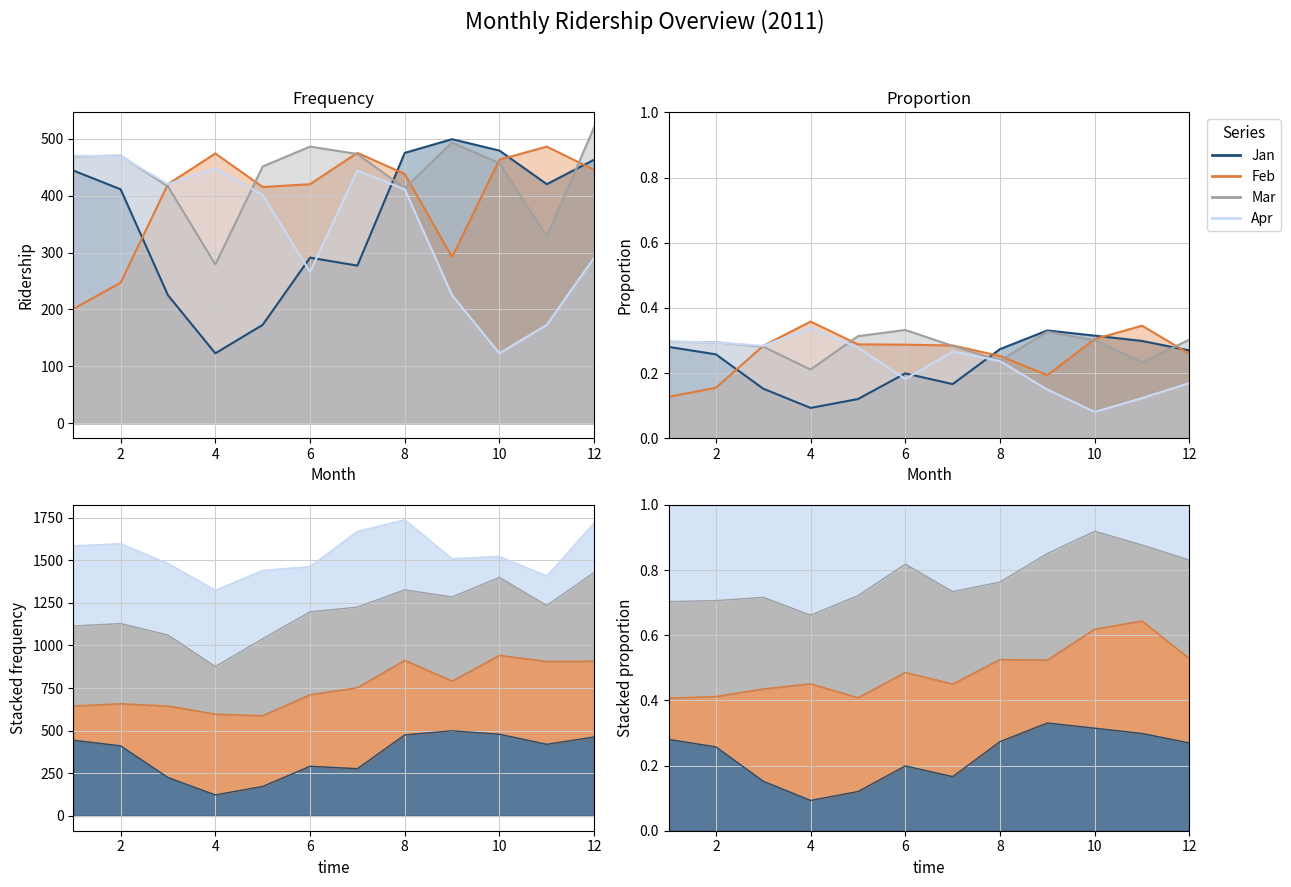

Is the value of Feb at 10 greater than the value of Jan at 2?

Yes